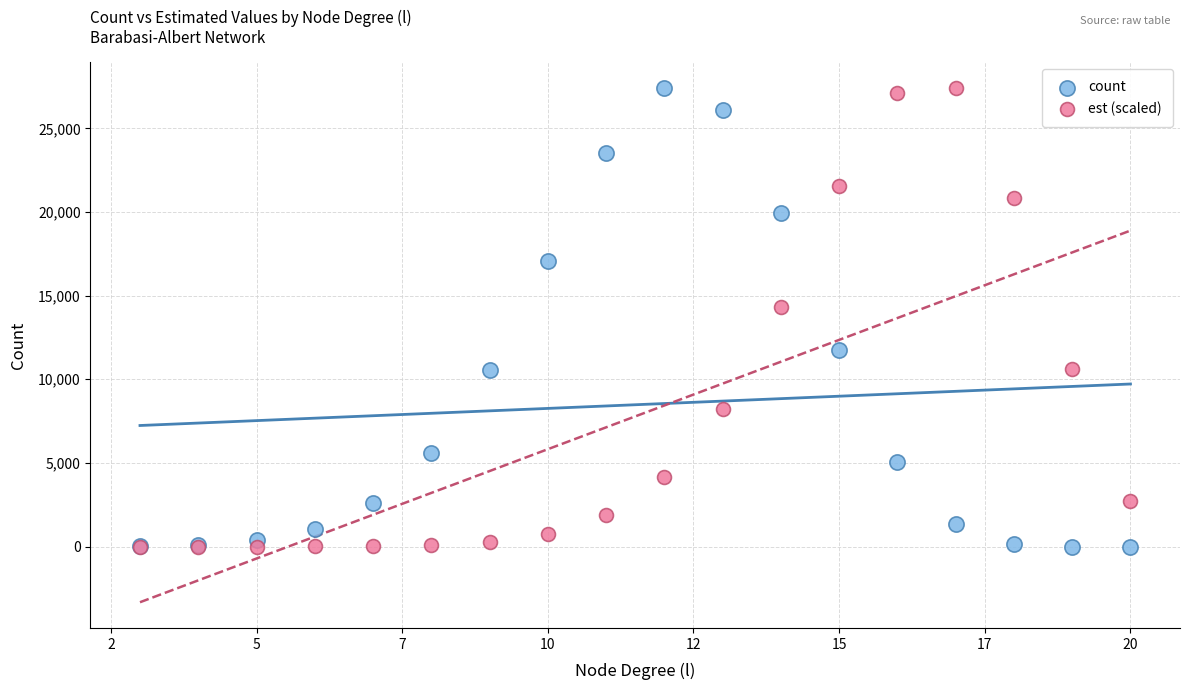

Across all series, what Y value is closest to 13708?

14345.3